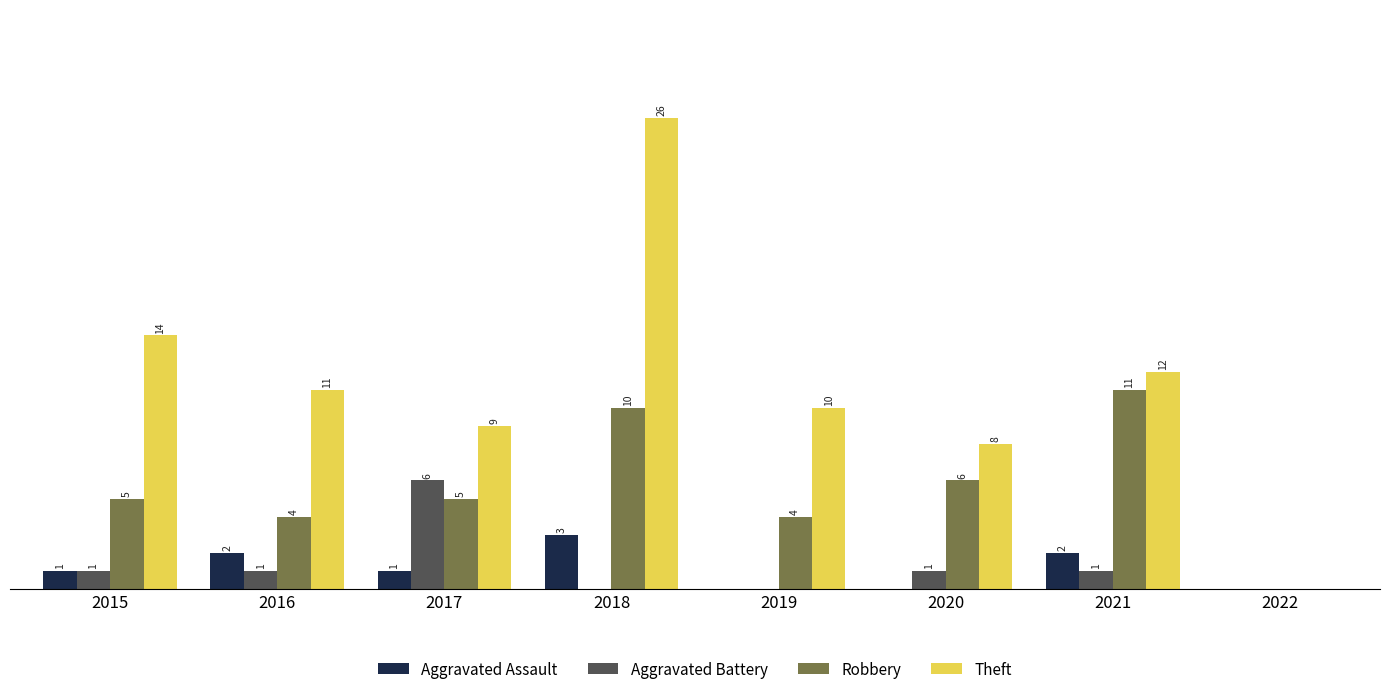

Between 2015 and 2021, which series saw the biggest shift?

Robbery